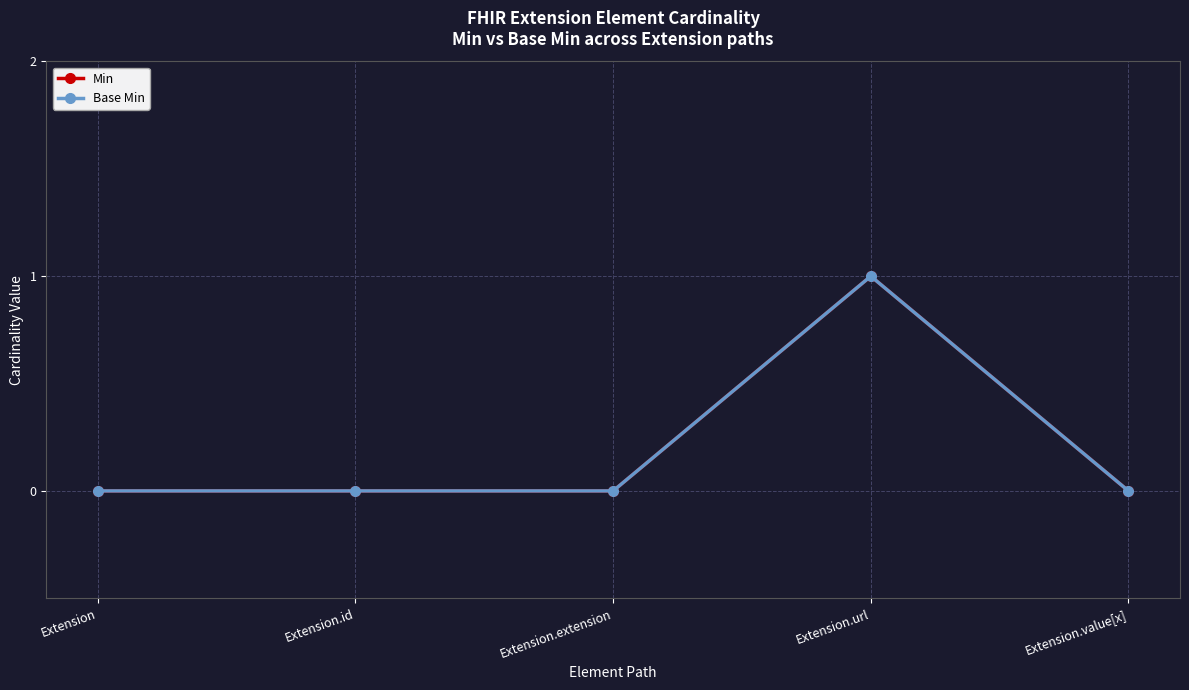

What is the highest value of the Base Min series?

1